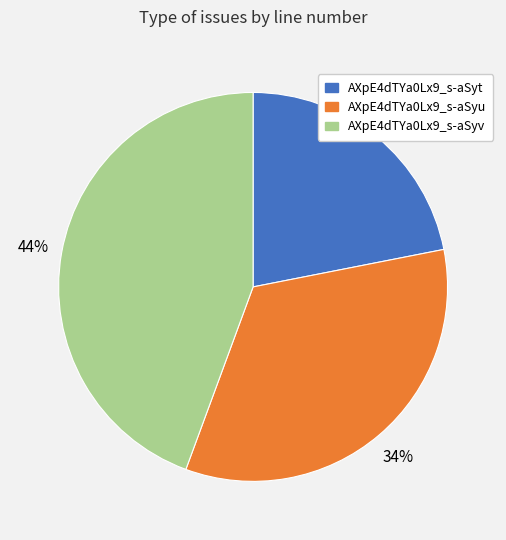

How many segments does this pie chart have?

3